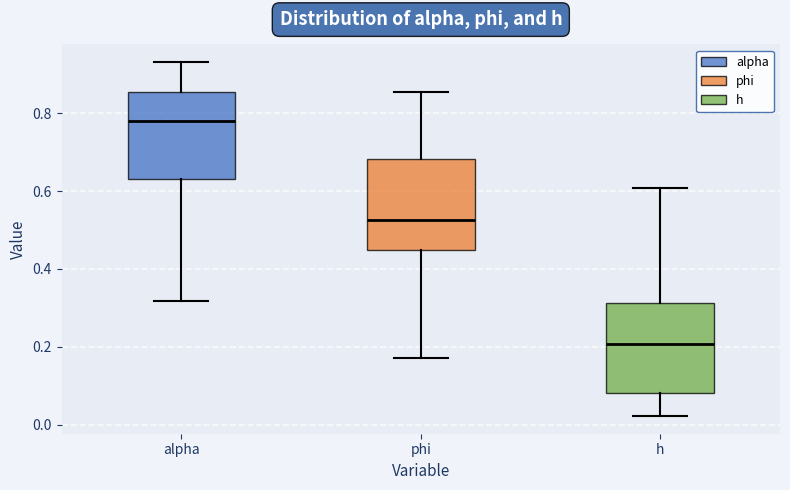

Which box's median line is the lowest?

h